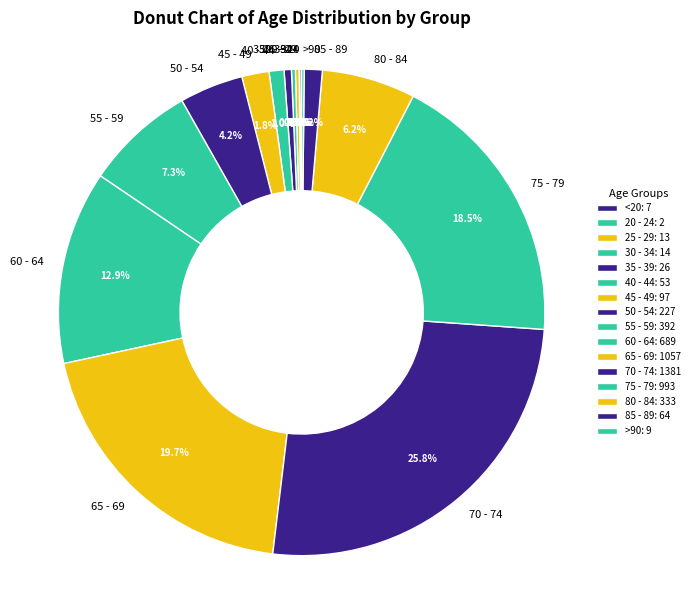

Does 85 - 89 represent more than half of the total?

No